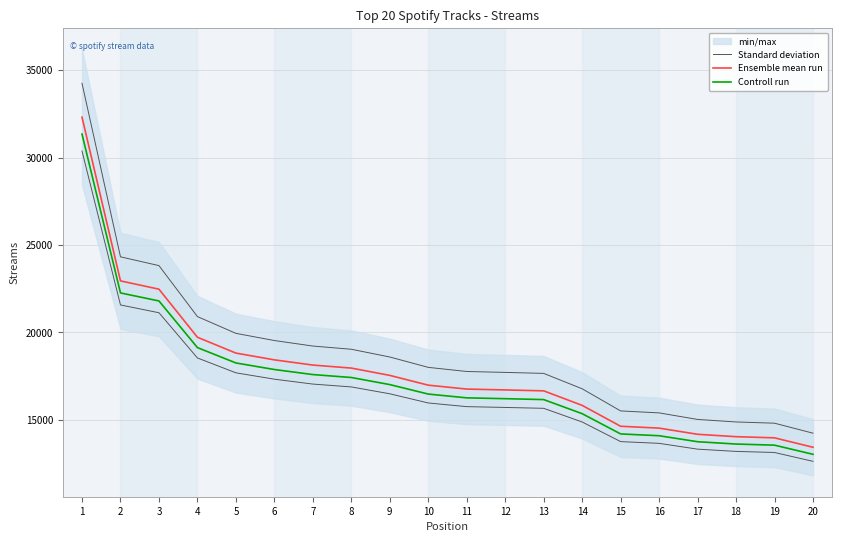

What is the average value of the Ensemble mean run series?

17796.5